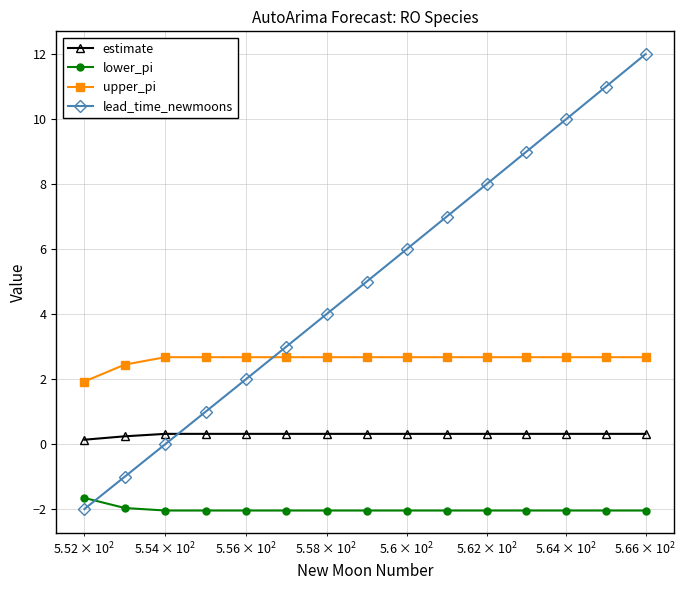

What is the difference between the maximum and minimum values in the upper_pi series?

0.7